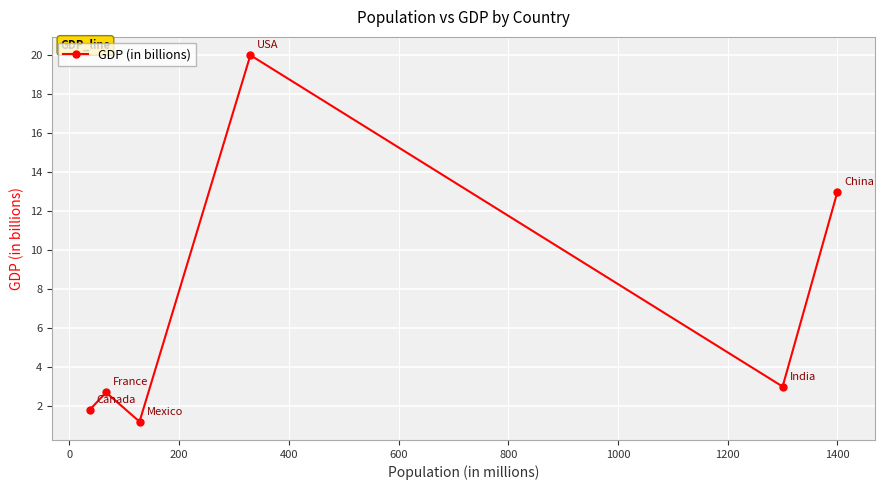

What is the value of the 5th point from the left?

3.0